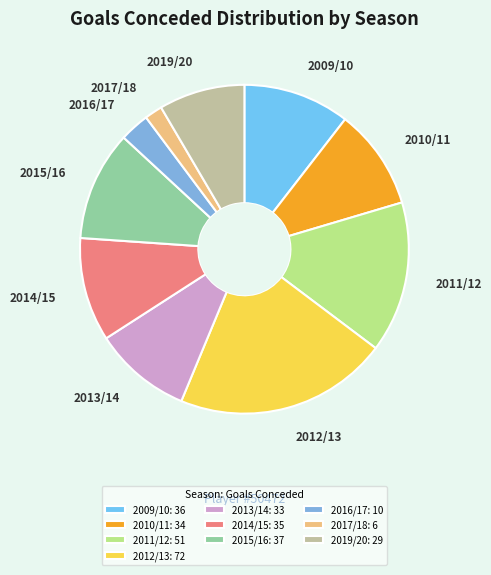

Approximately how many times larger is the value at 2012/13 compared to 2010/11?

2.1